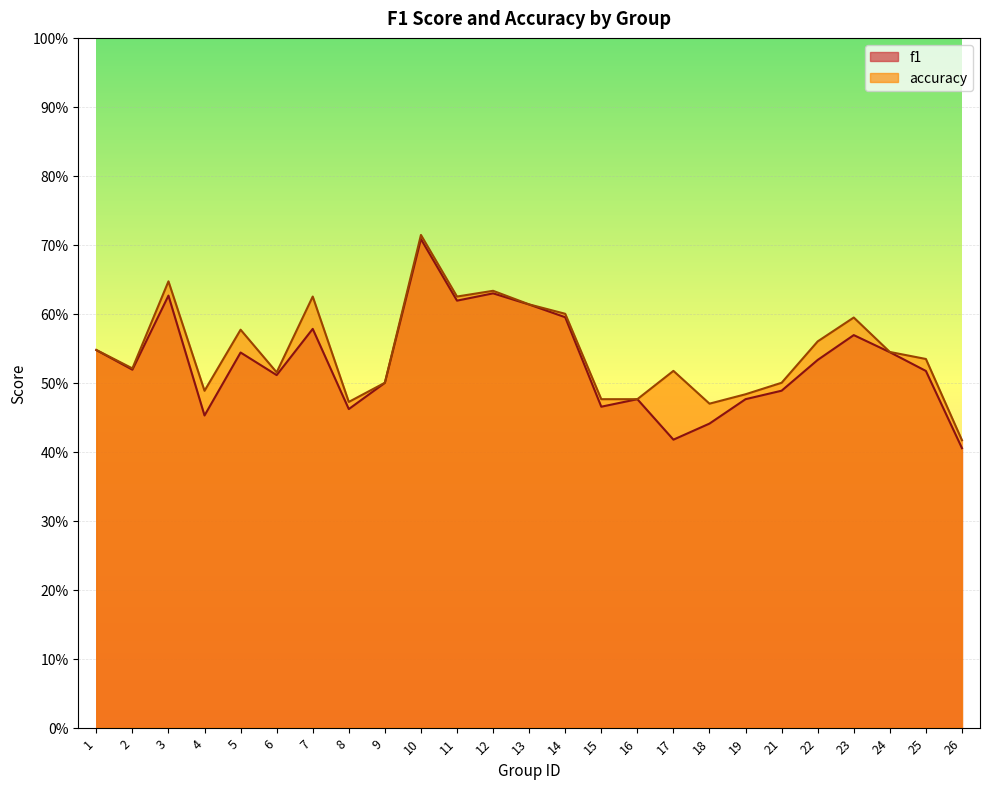

Where is f1 nearest to the value 0?

26